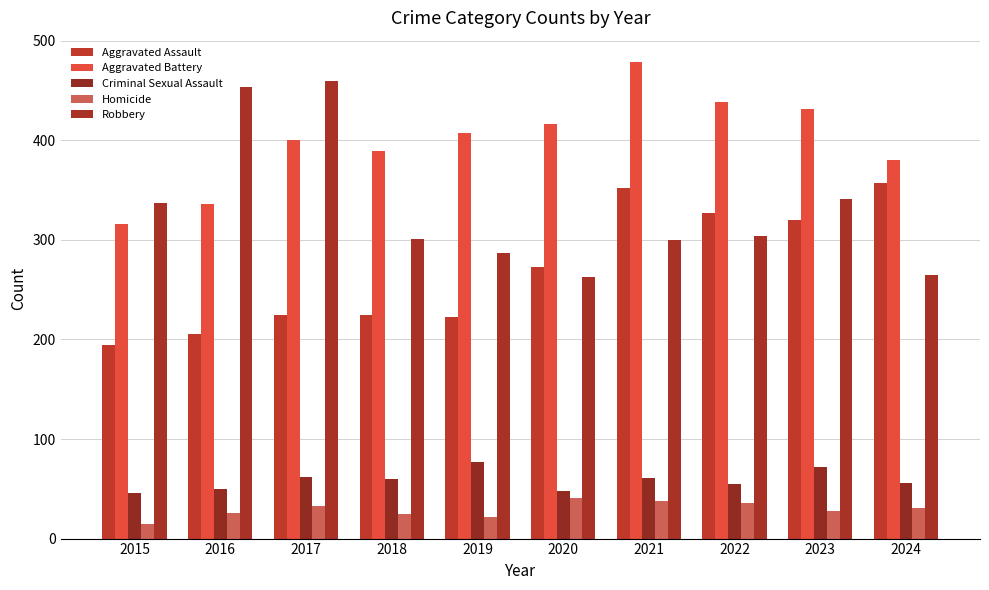

What is the minimum value for Aggravated Battery?

316